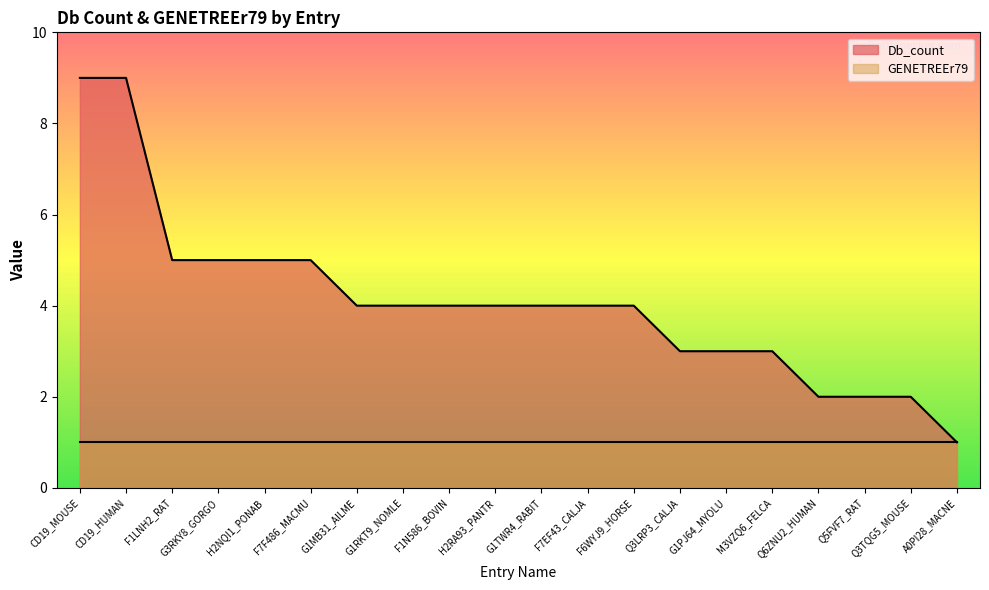

List the labels in order of value, smallest first.

A0PI28_MACNE, Q6ZNU2_HUMAN, Q5FVF7_RAT, Q3TQG5_MOUSE, Q3LRP3_CALJA, G1PJ64_MYOLU, M3VZQ6_FELCA, G1MB31_AILME, G1RKT9_NOMLE, F1N586_BOVIN, H2RA93_PANTR, G1TWR4_RABIT, F7EF43_CALJA, F6WYJ9_HORSE, F1LNH2_RAT, G3RKY8_GORGO, H2NQI1_PONAB, F7F486_MACMU, CD19_MOUSE, CD19_HUMAN